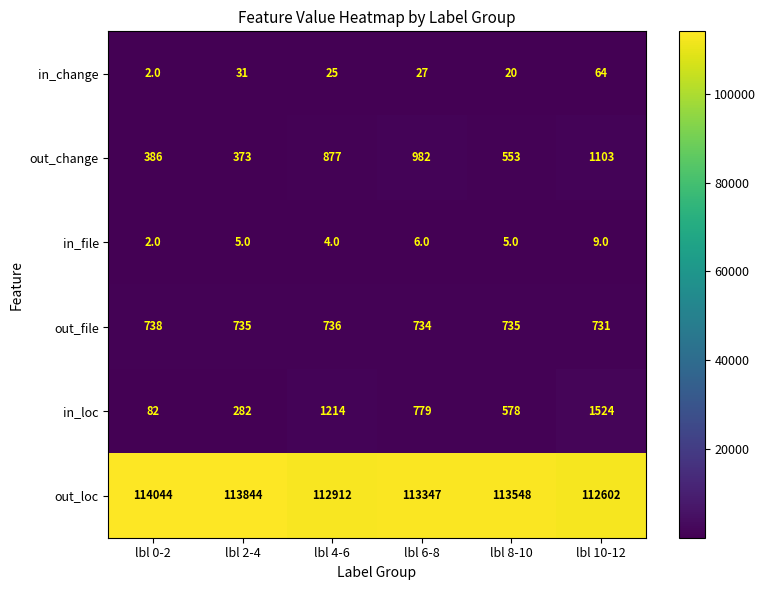

The value of out_file at lbl 0-2 is 738. True or false?

True